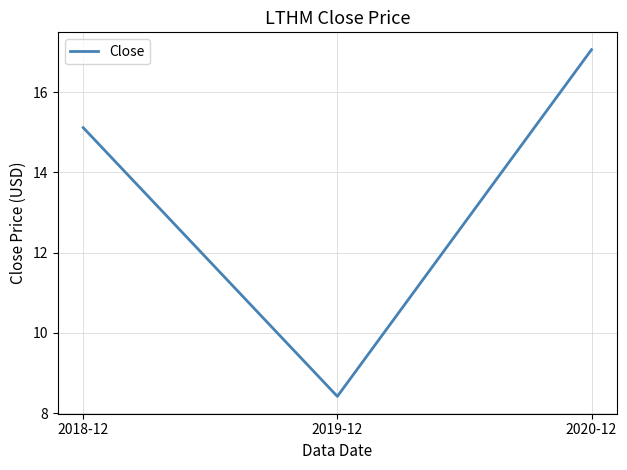

At which category does the chart reach its peak across all series?

2020-12